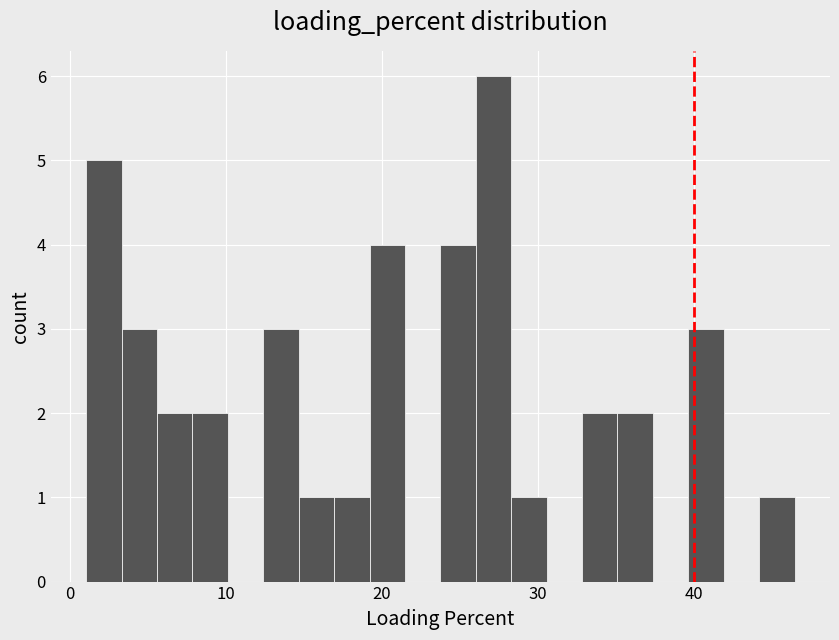

Read against the x-axis, roughly where is the centre of the tallest bar?

27